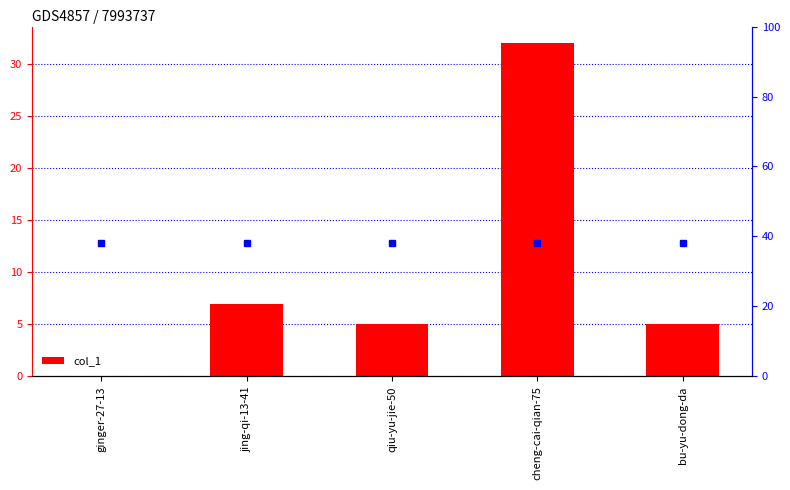

The value at jing-qi-13-41 is 3. True or false?

False